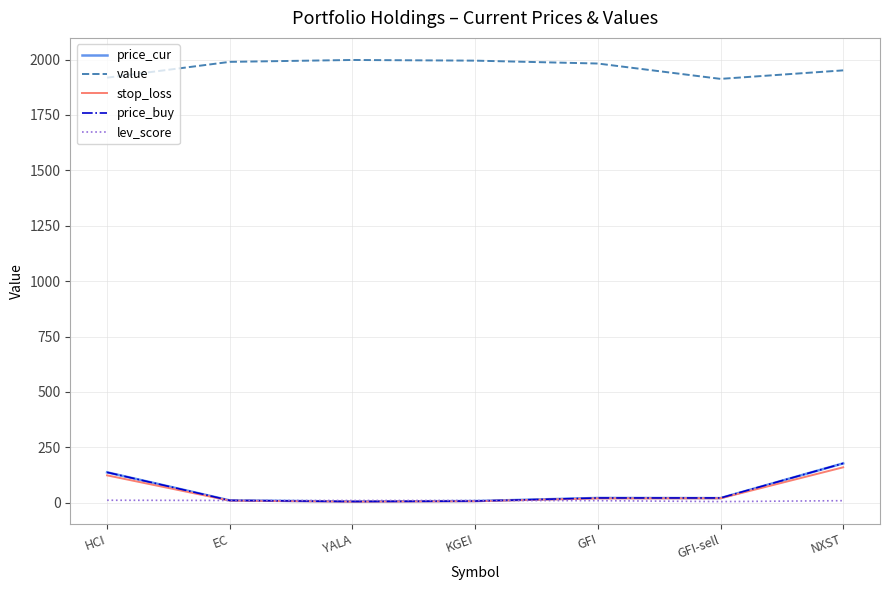

What is the lowest value of the value series?

1913.0